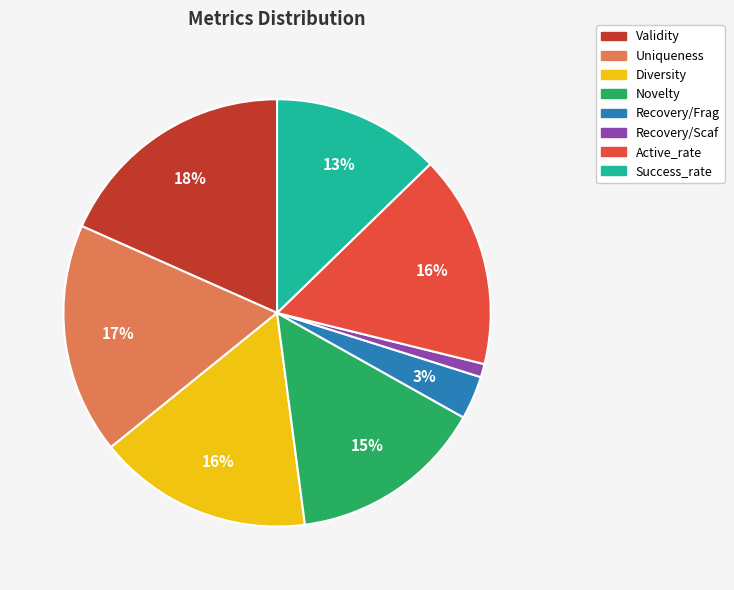

What percentage is the Novelty slice, to the nearest percent?

15%